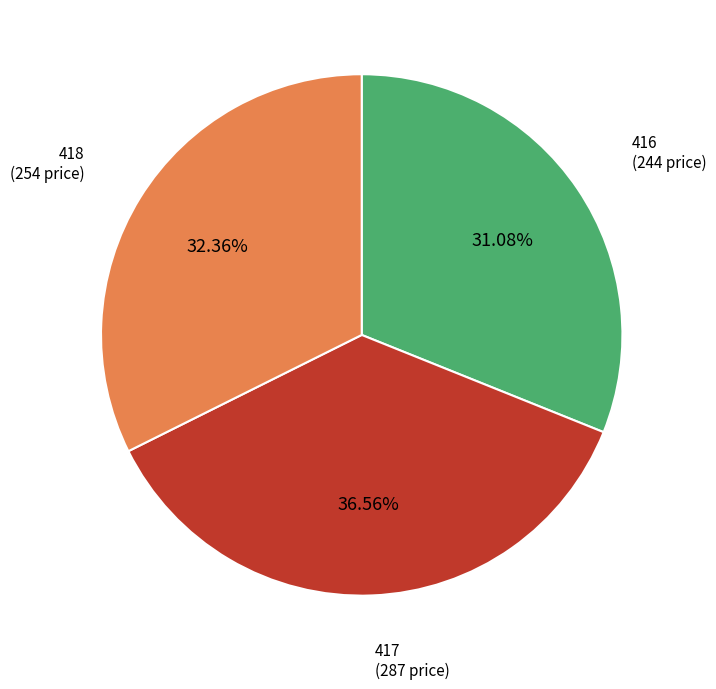

Count the number of slices in the pie.

3